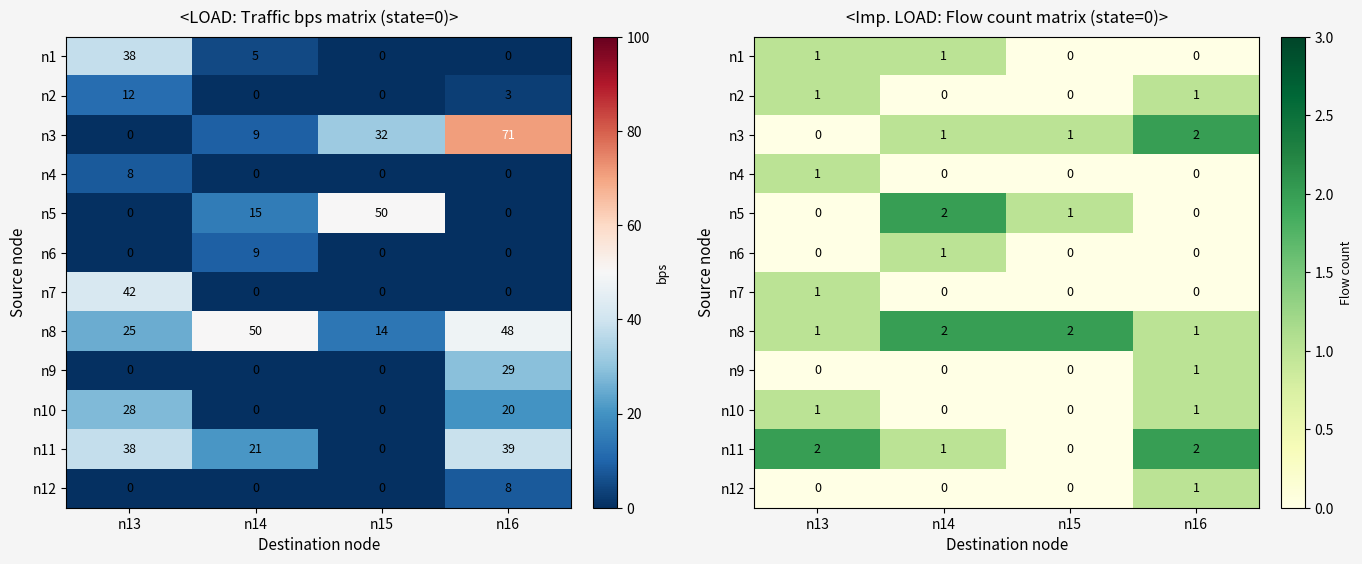

Is it true that n3 equals 0 at n15?

False